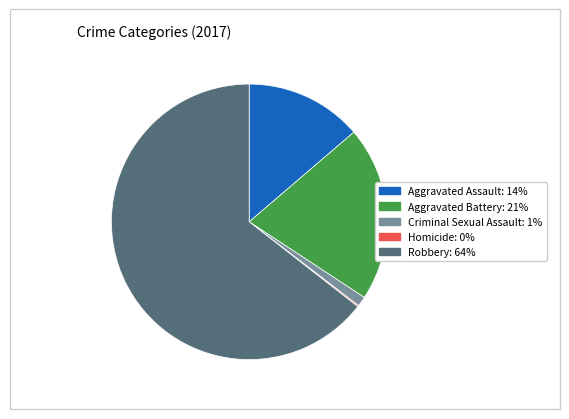

Which slice is the largest?

Robbery